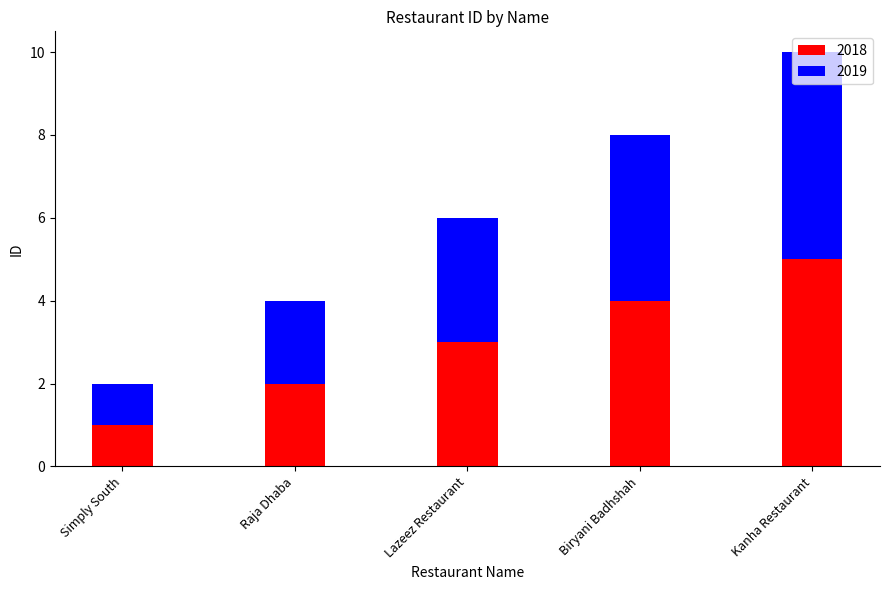

What is the difference between the maximum and minimum values in the 2018 series?

4